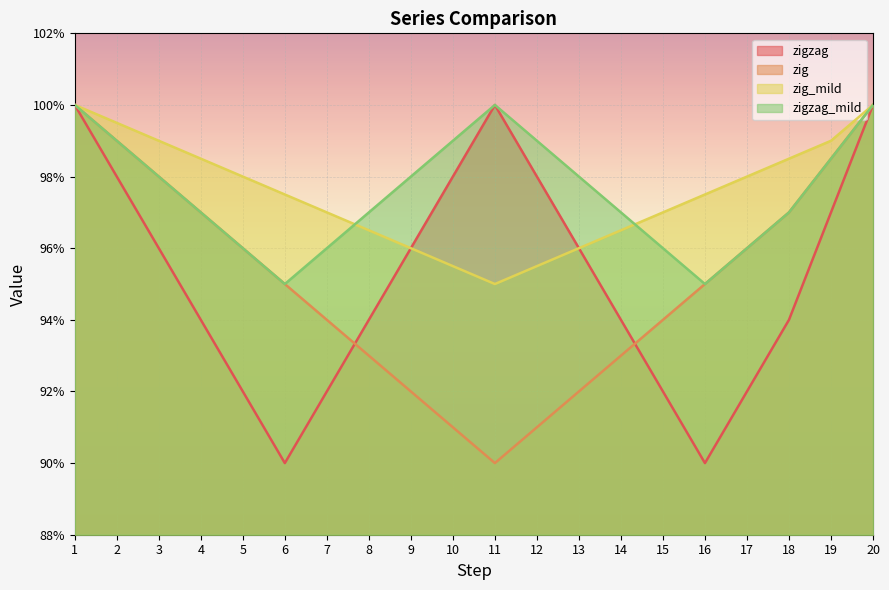

Rank the categories by zigzag value from lowest to highest.

6, 16, 5, 7, 15, 17, 4, 8, 14, 18, 3, 9, 13, 19, 2, 10, 12, 1, 11, 20